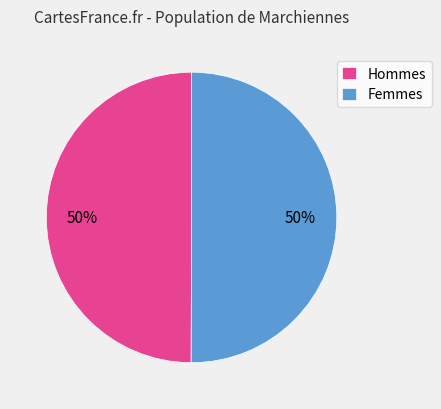

The Hommes slice represents 50% of the pie. True or false?

True